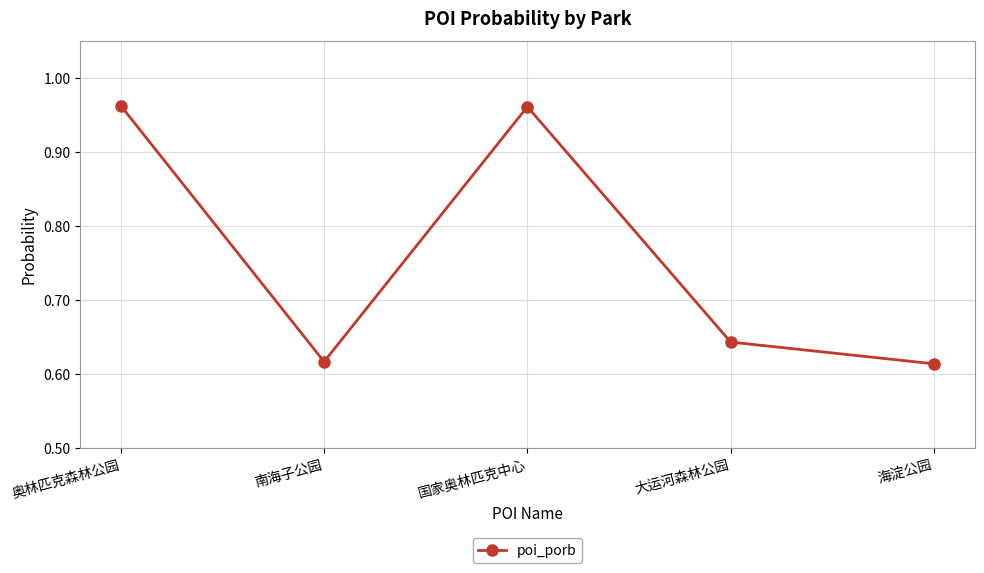

Does the chart display data point markers on the line(s)?

Yes